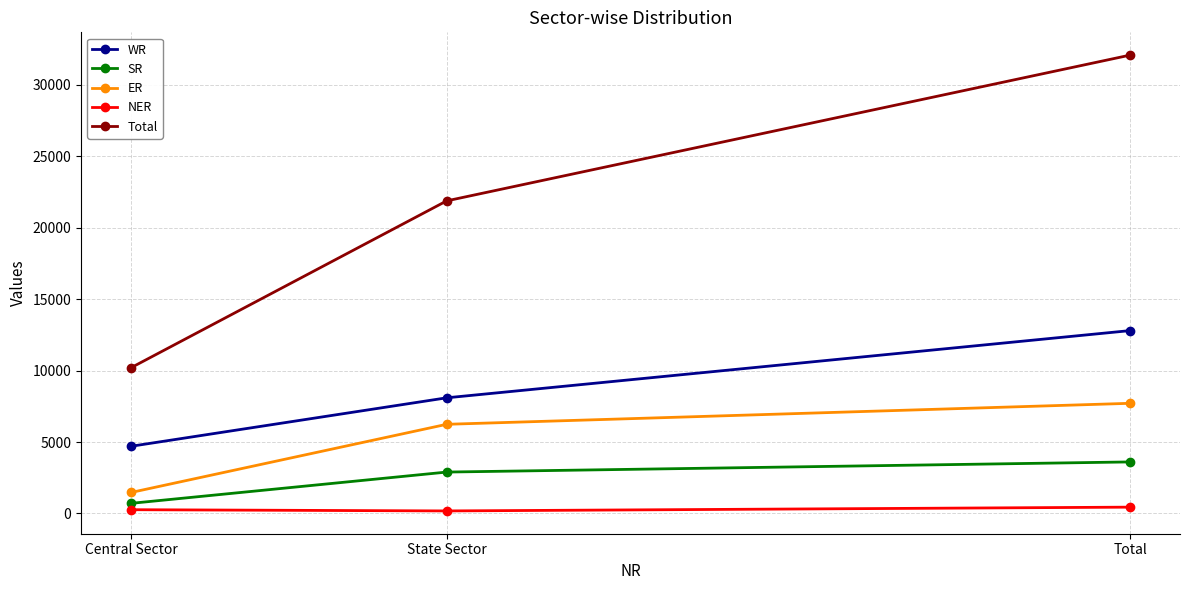

How many SR values are between 710 and 3610?

3